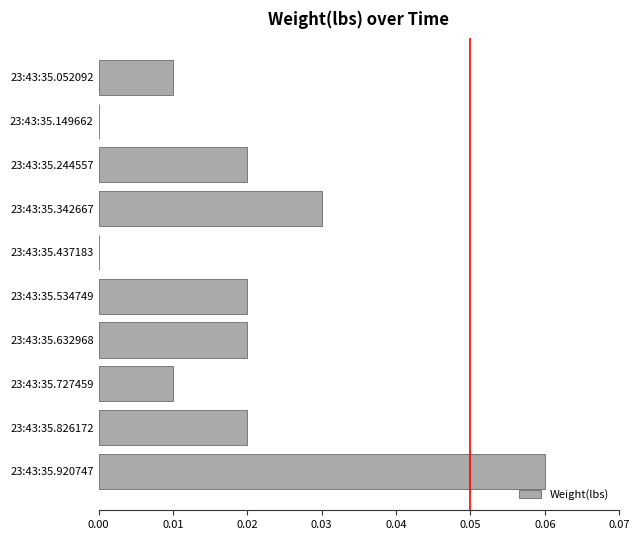

Which category has the highest value across all series?

23:43:35.920747